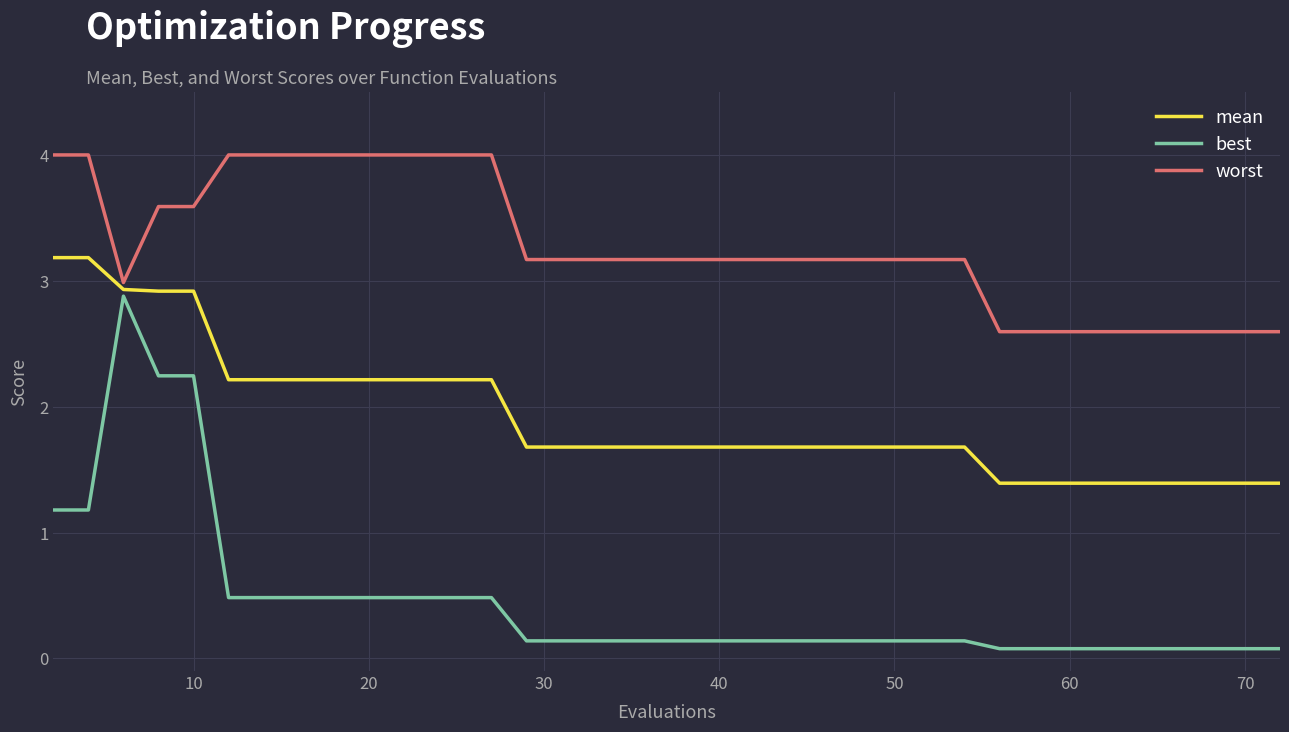

What is the minimum value shown in the chart?

0.1